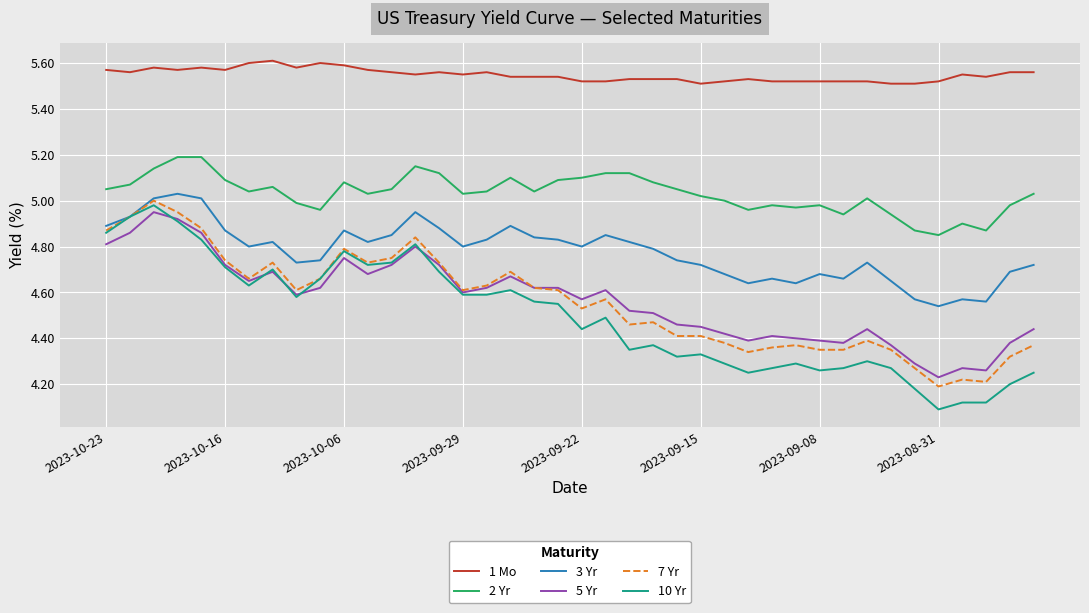

True or false: 1 Mo and 5 Yr cross at least once.

False